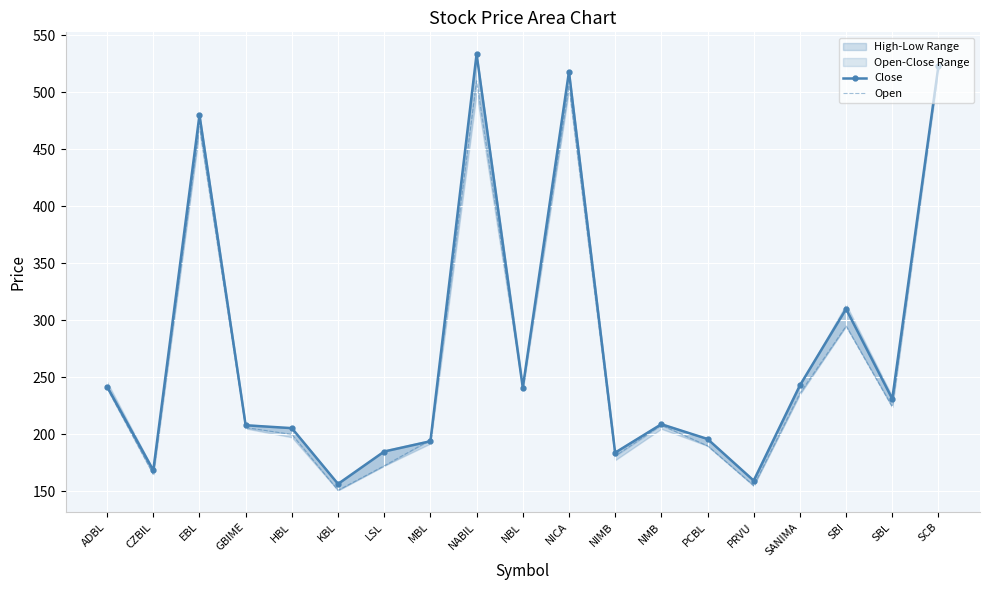

At how many categories does at least one series exceed 427?

4